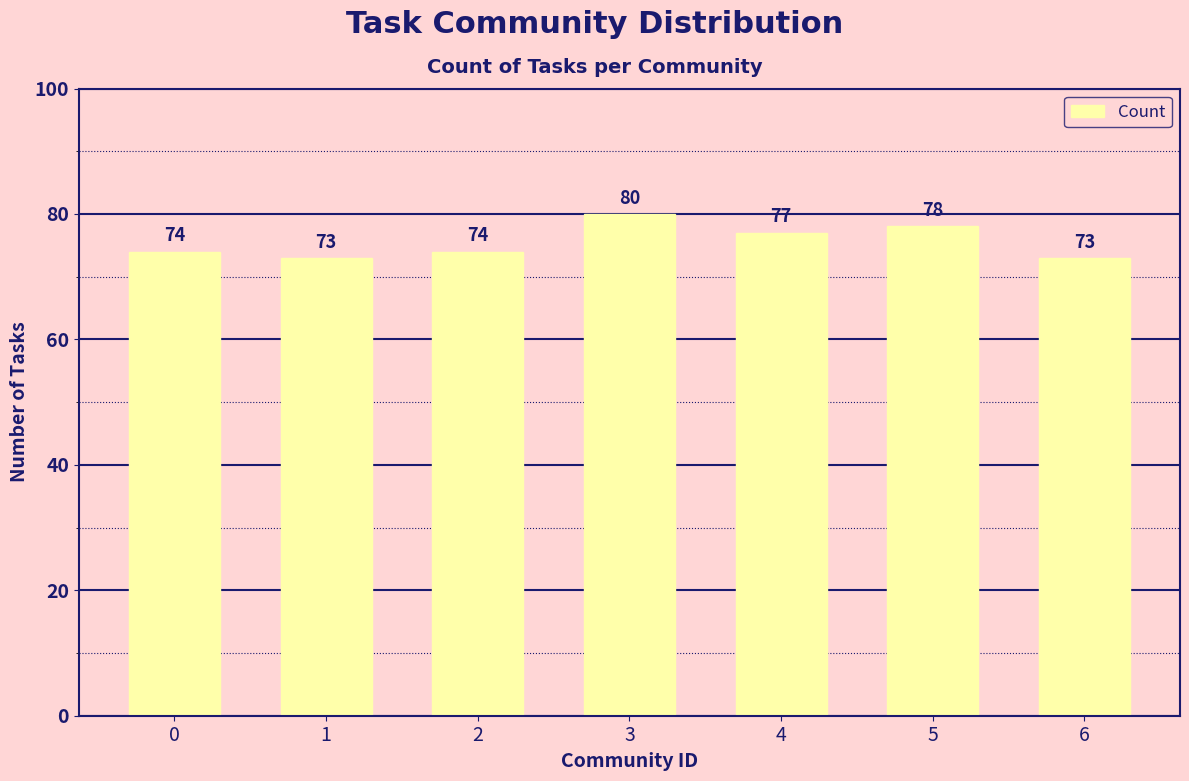

What is the change in value from 0 to 5?

+4